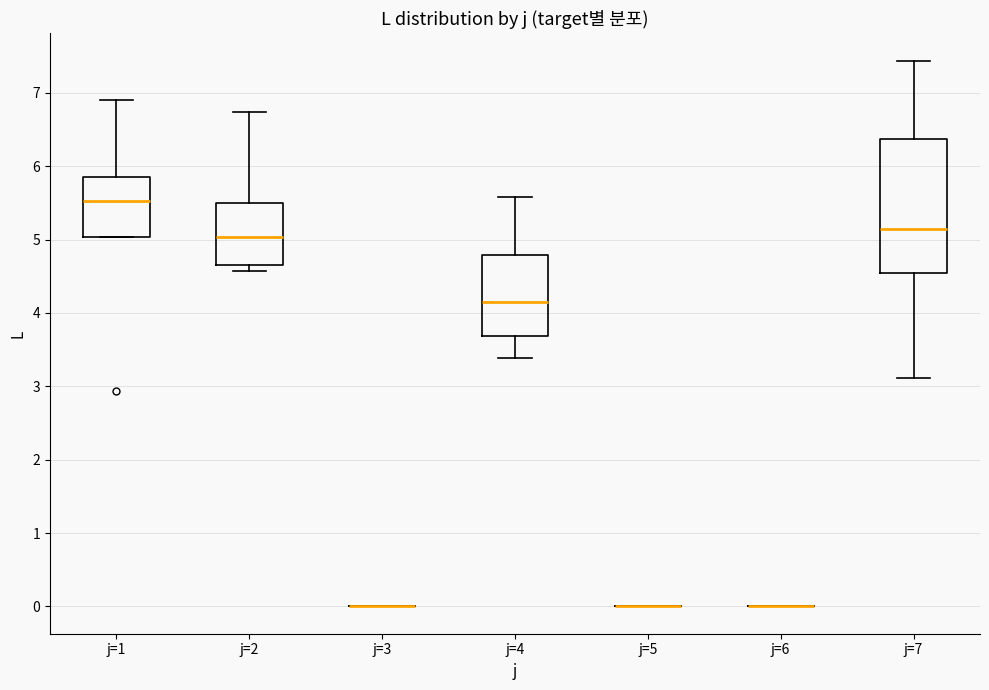

Where does the median line of the box for j=2 sit on the y-axis? The values are not printed on the chart, so give them approximately, as read against the axis.

5.0